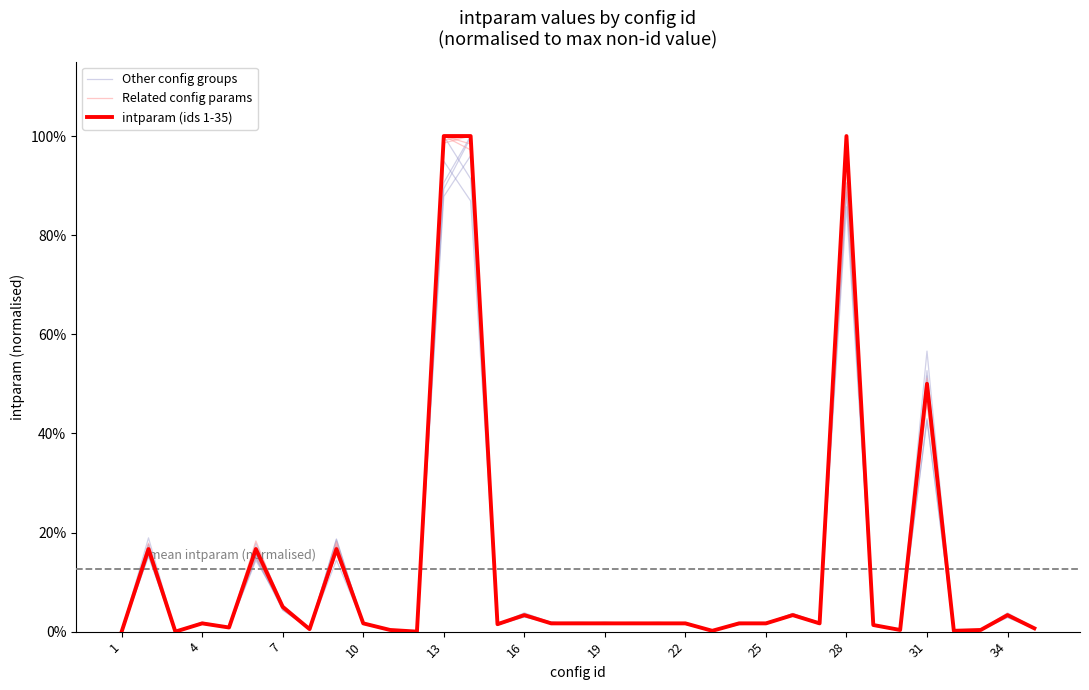

Is it true that Related config params equals 0.0 at 17?

False